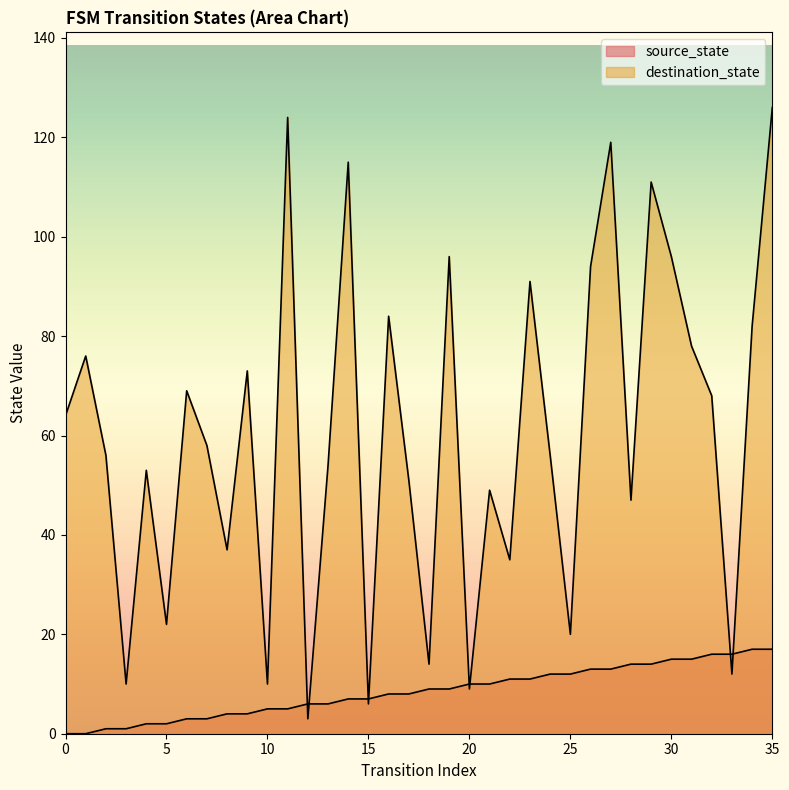

Reading left to right, what are all the values shown in this chart?

source_state: 0=0	1=0	2=1	3=1	4=2	5=2	6=3	7=3	8=4	9=4	10=5	11=5	12=6	13=6	14=7	15=7	16=8	17=8	18=9	19=9	20=10	21=10	22=11	23=11	24=12	25=12	26=13	27=13	28=14	29=14	30=15	31=15	32=16	33=16	34=17	35=17
destination_state: 0=64	1=76	2=56	3=10	4=53	5=22	6=69	7=58	8=37	9=73	10=10	11=124	12=3	13=54	14=115	15=6	16=84	17=51	18=14	19=96	20=9	21=49	22=35	23=91	24=56	25=20	26=94	27=119	28=47	29=111	30=96	31=78	32=68	33=12	34=82	35=126